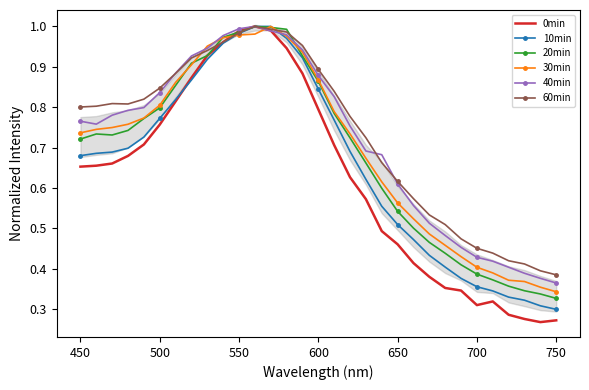

What is the difference between the maximum and minimum values in the 60min series?

0.6